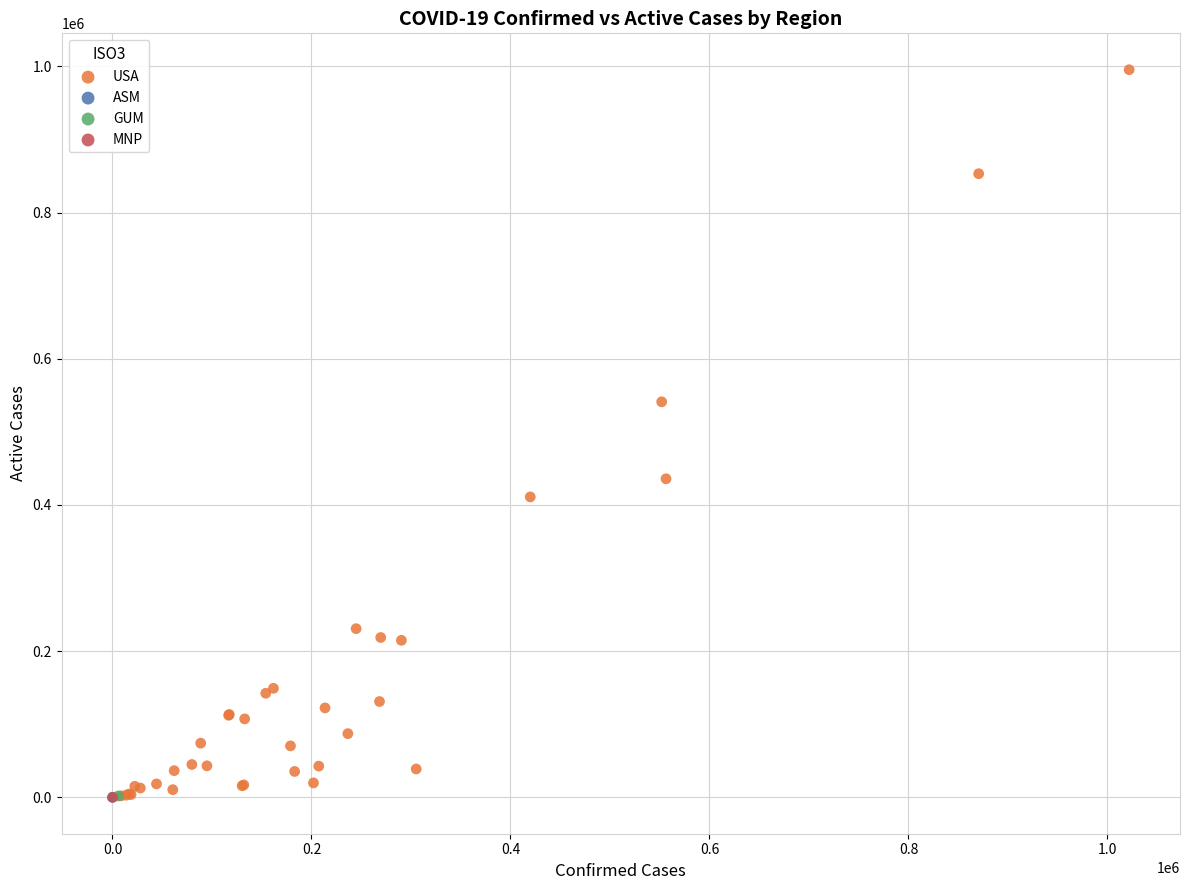

What are all the series names shown in the legend?

USA, ASM, GUM, MNP